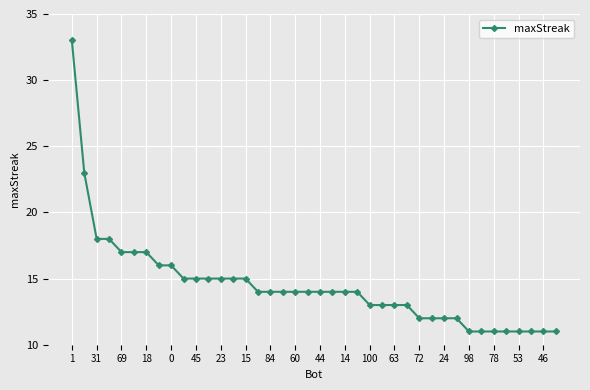

What is the difference between the maximum and minimum values?

22